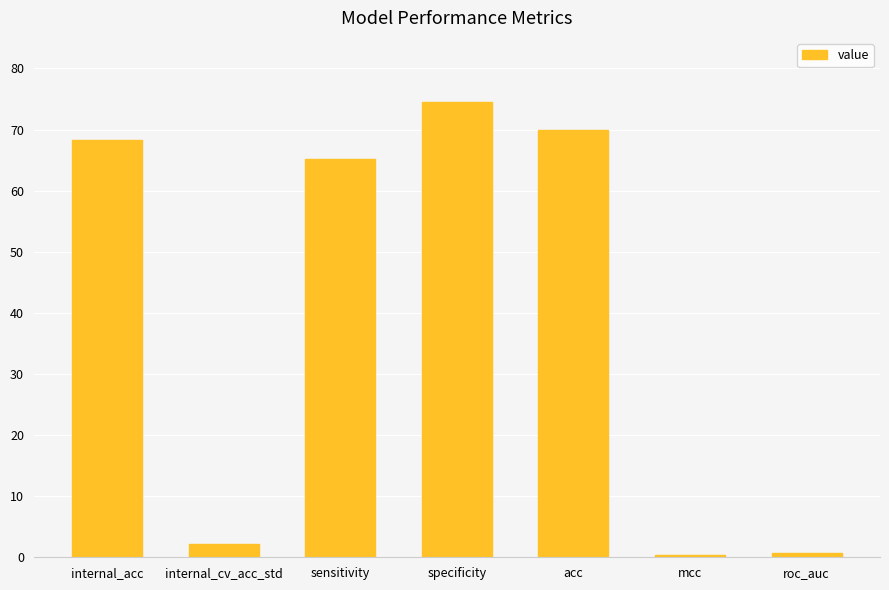

What position from the right is mcc?

2